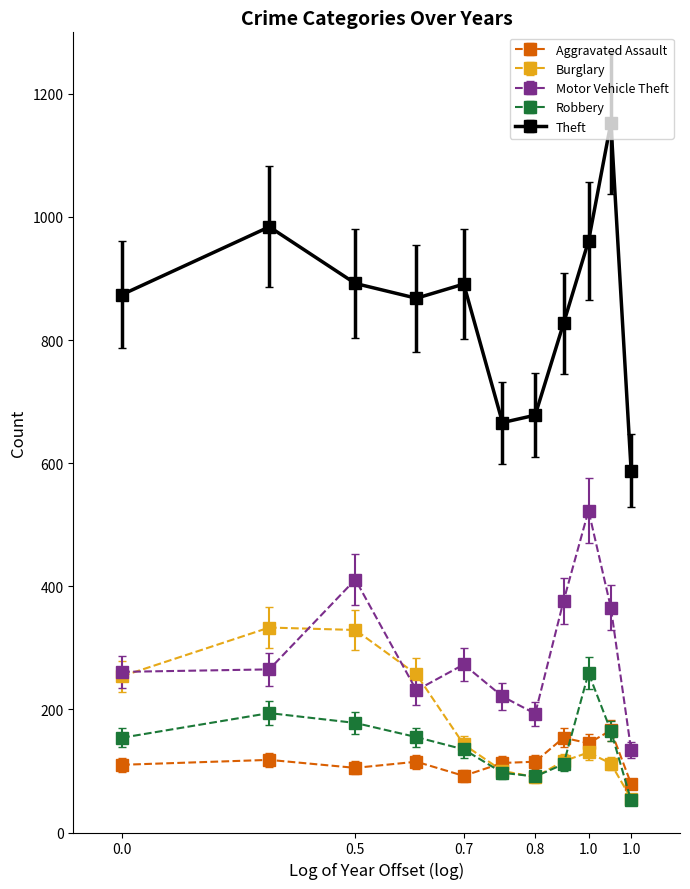

Which series has the widest spread of values?

Theft